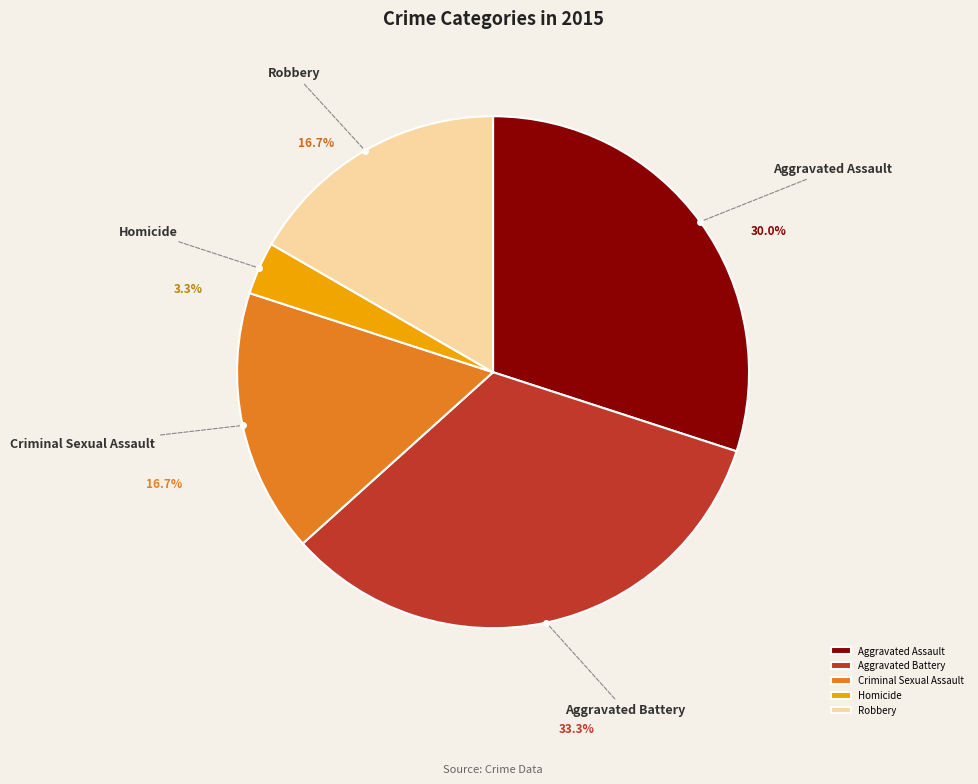

What is the smallest slice in the pie chart?

Homicide